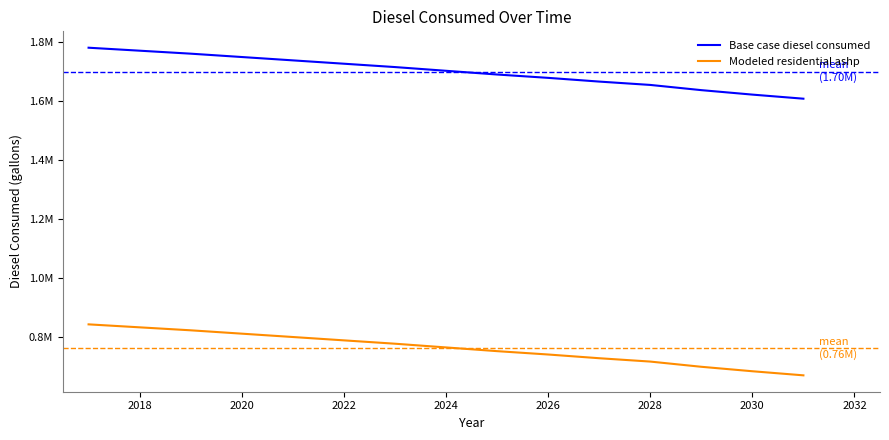

True or false: Modeled residential ashp has more than 1 interior local peaks.

False